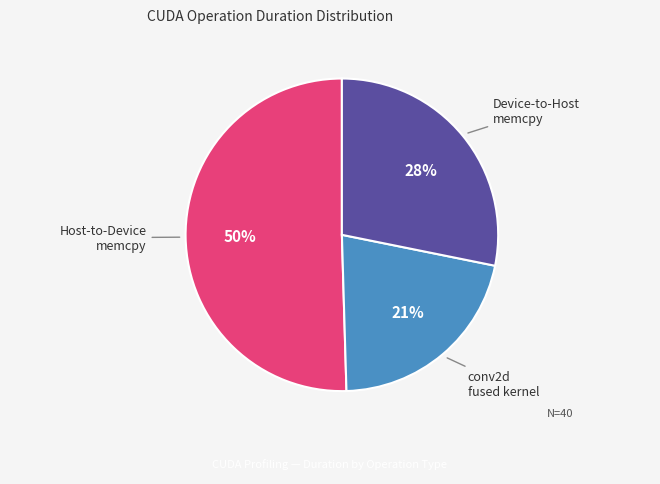

To the nearest percent, what is the average slice percentage?

33%